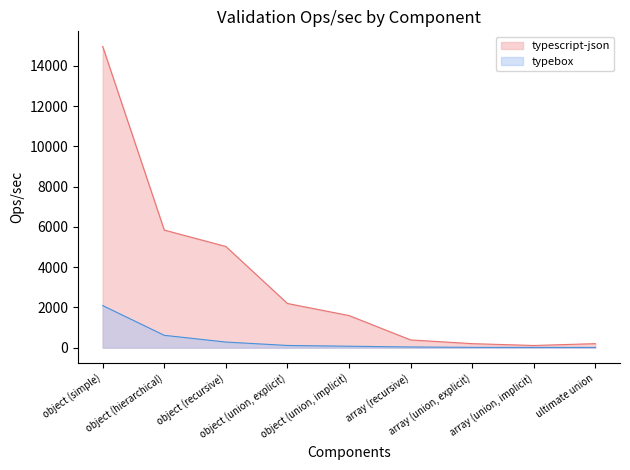

Rank the categories by typescript-json value from highest to lowest.

object (simple), object (hierarchical), object (recursive), object (union, explicit), object (union, implicit), array (recursive), ultimate union, array (union, explicit), array (union, implicit)